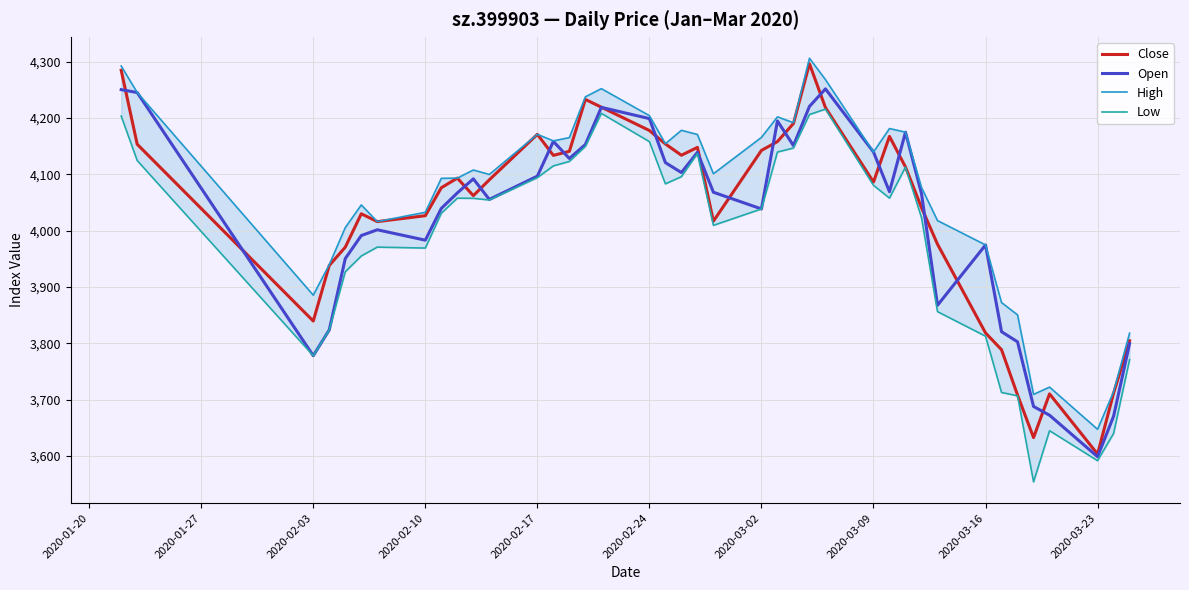

The Close series shows 7384.2 at 2020-02-24. True or false?

False